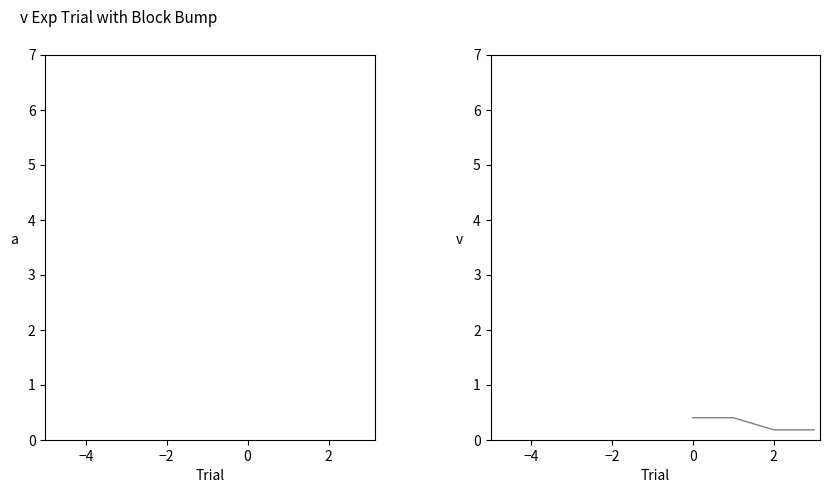

What is the minimum value shown in the chart?

0.2